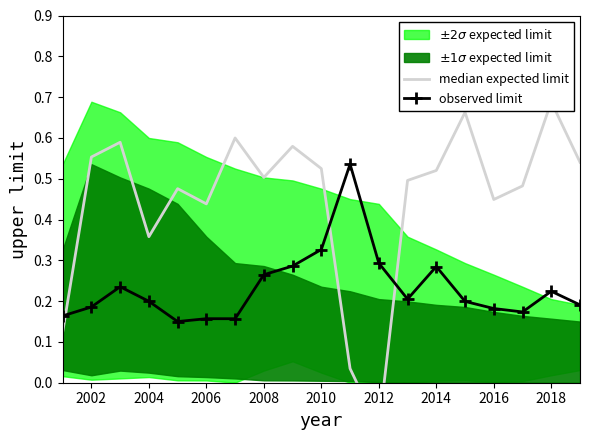

True or false: observed limit has more than 1 points higher than both neighbors.

True